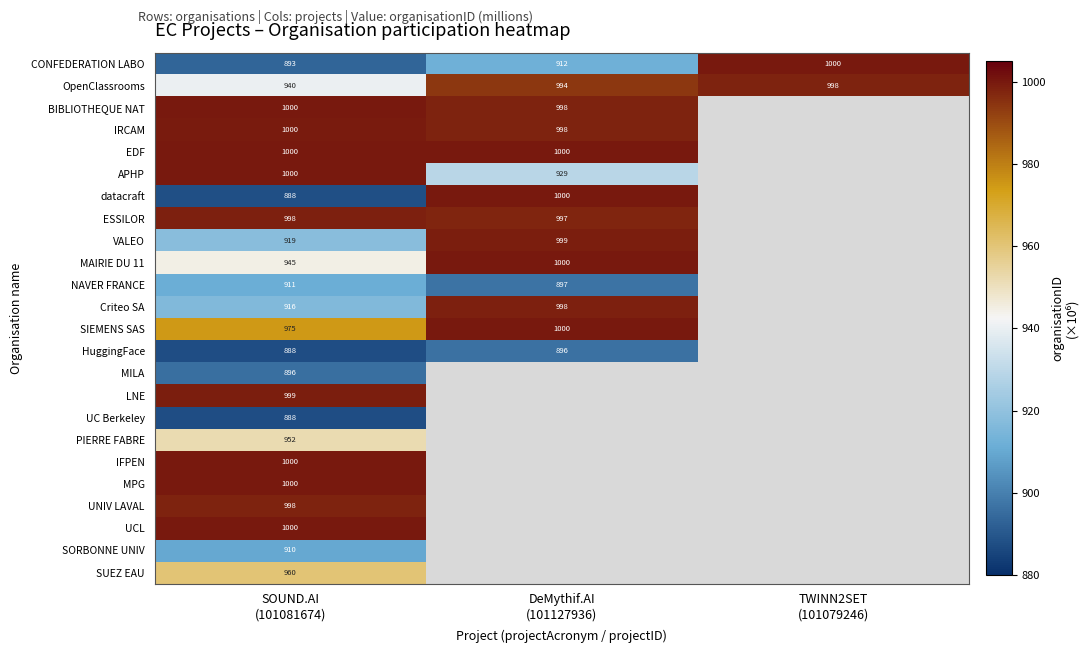

Which series has the largest range (max minus min)?

datacraft